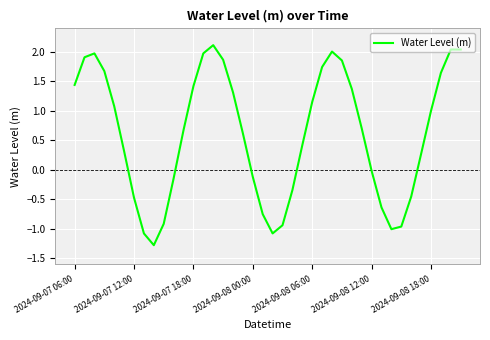

What is the smallest value displayed?

-1.3